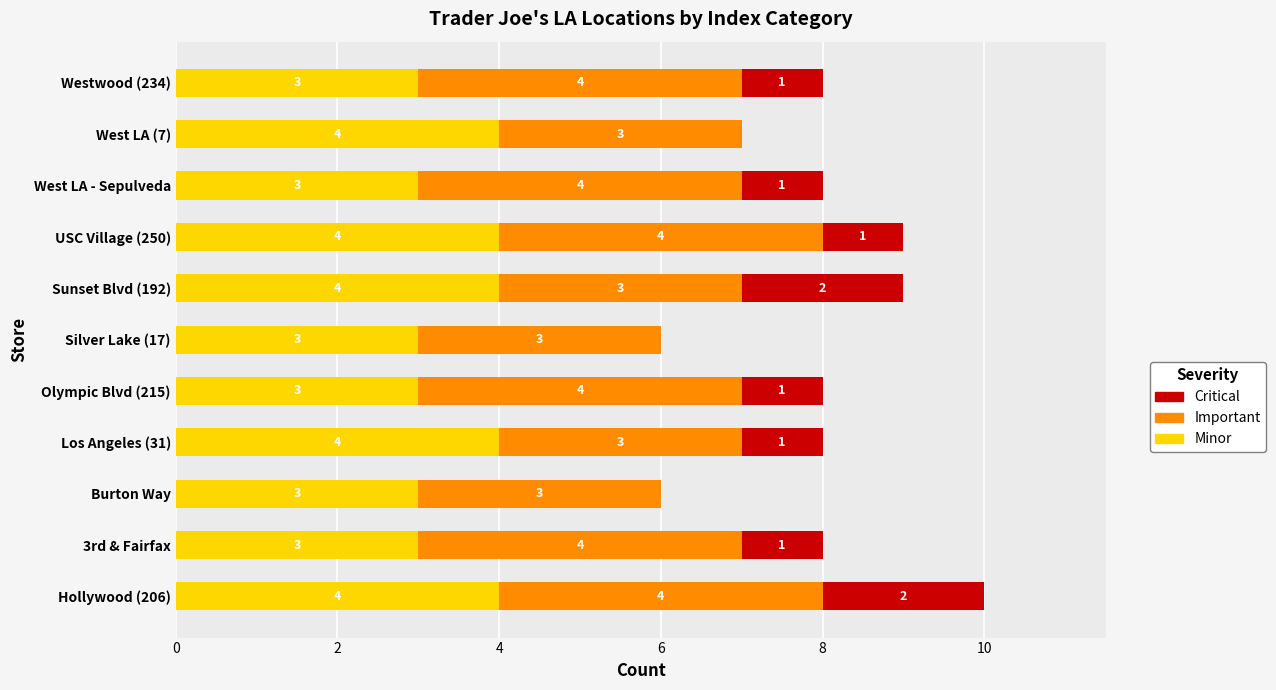

Read the Minor value at Sunset Blvd (192).

4